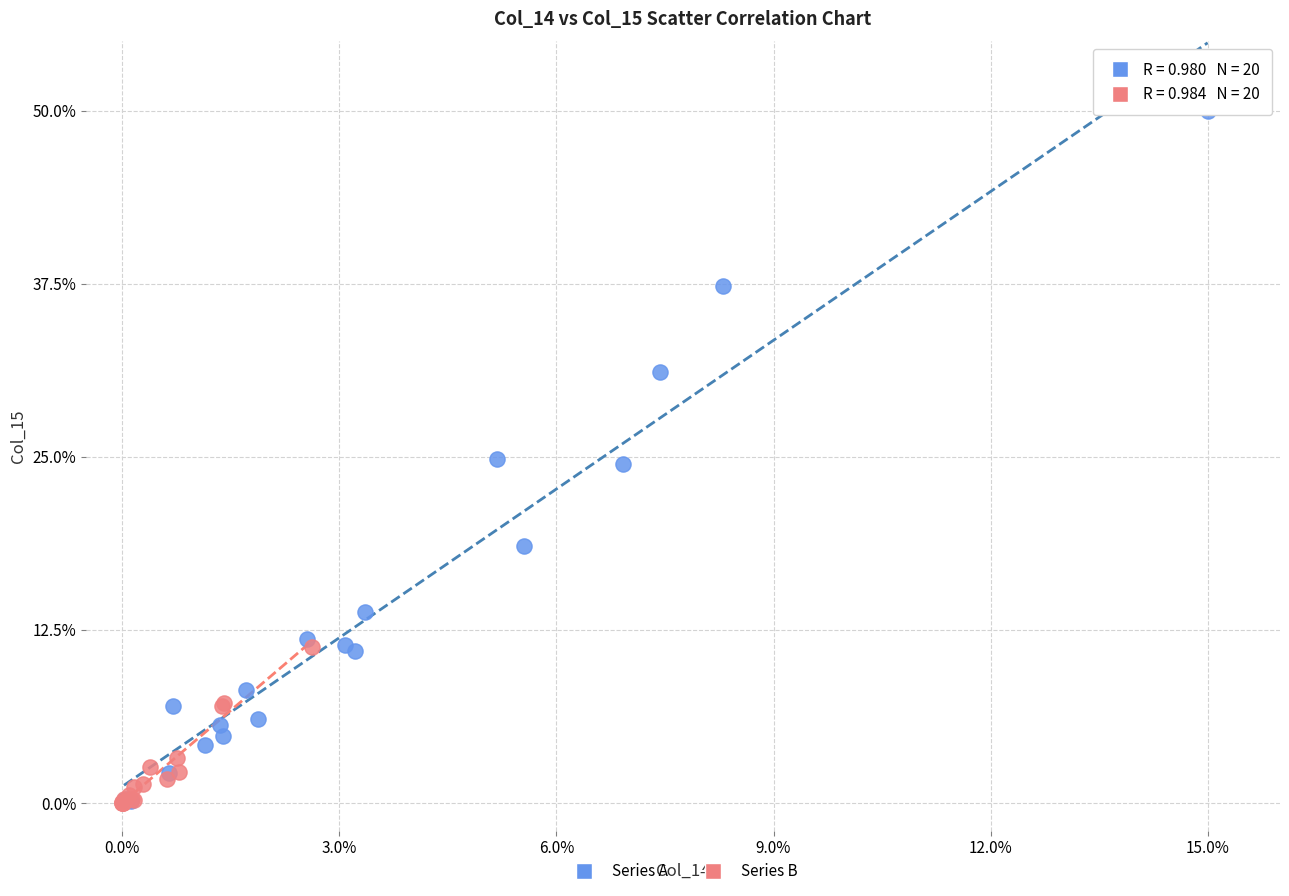

What are all the series names shown in the legend?

Series A, Series B